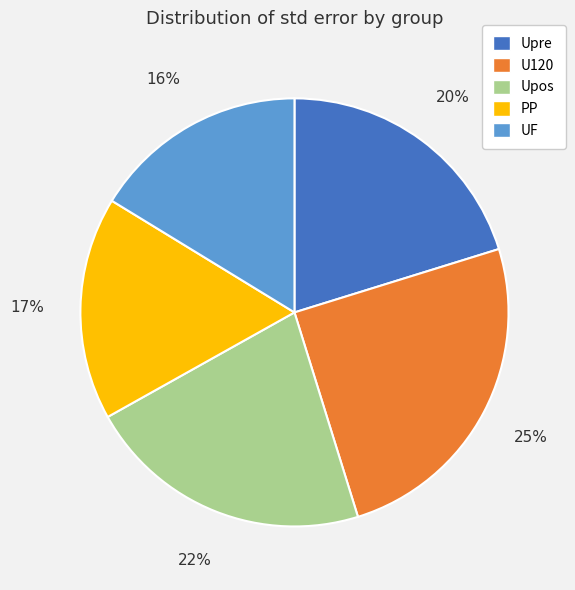

To the nearest percent, what is the combined percentage of PP and Upre?

37%